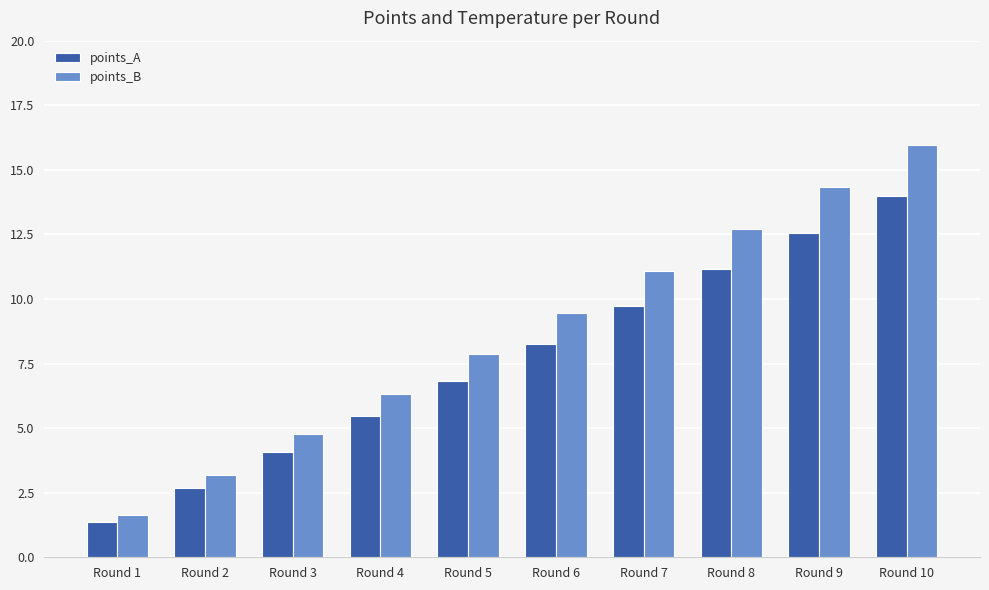

At which label is points_A closest to 7?

Round 5